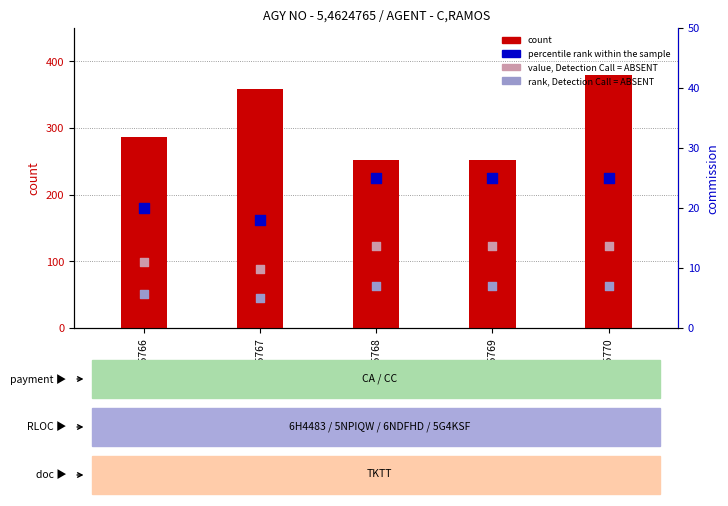

At how many categories does at least one series exceed 157?

5